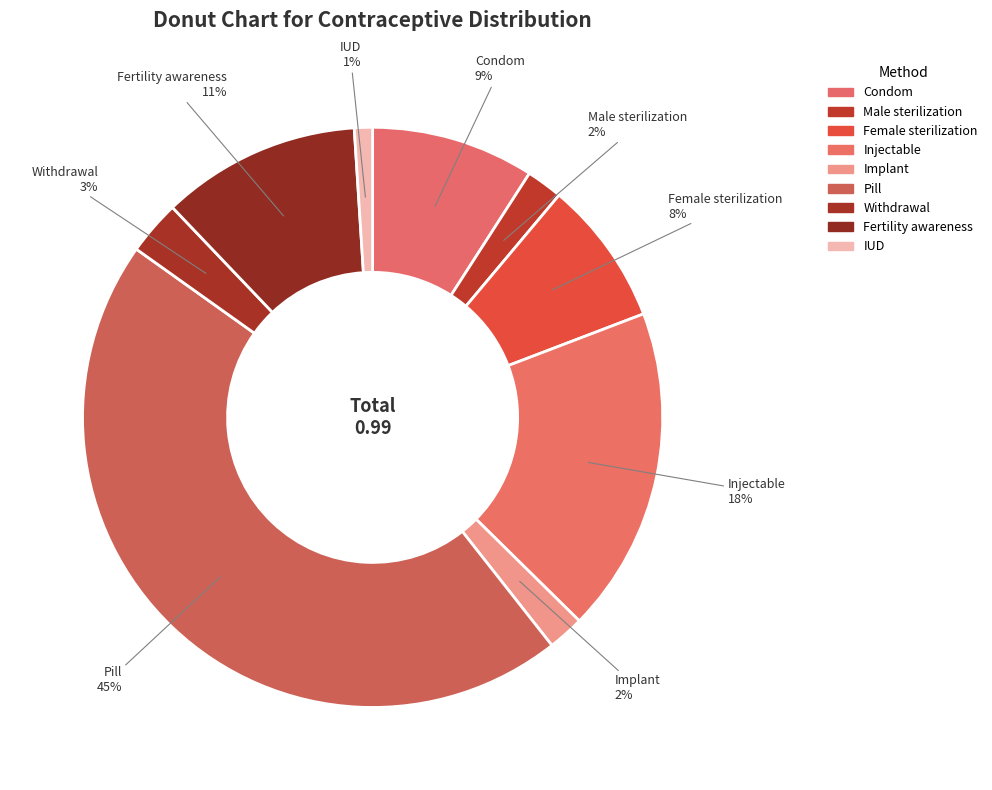

Do Condom and Injectable together represent more than half of the pie?

No